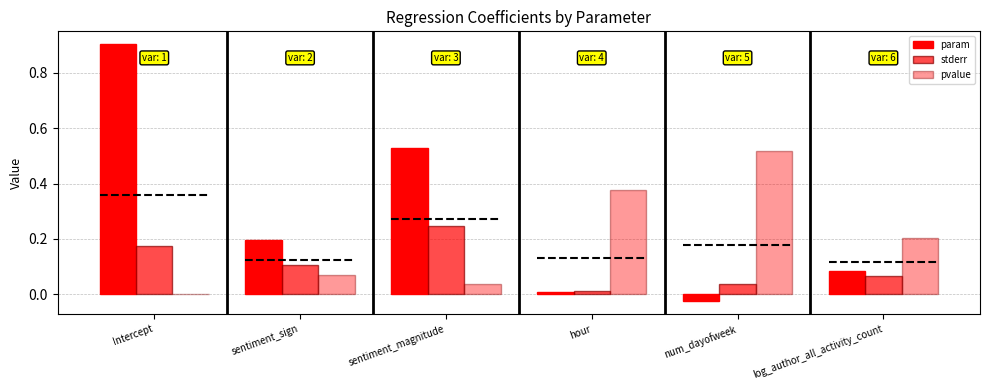

Which category has the lowest value in the stderr series?

hour